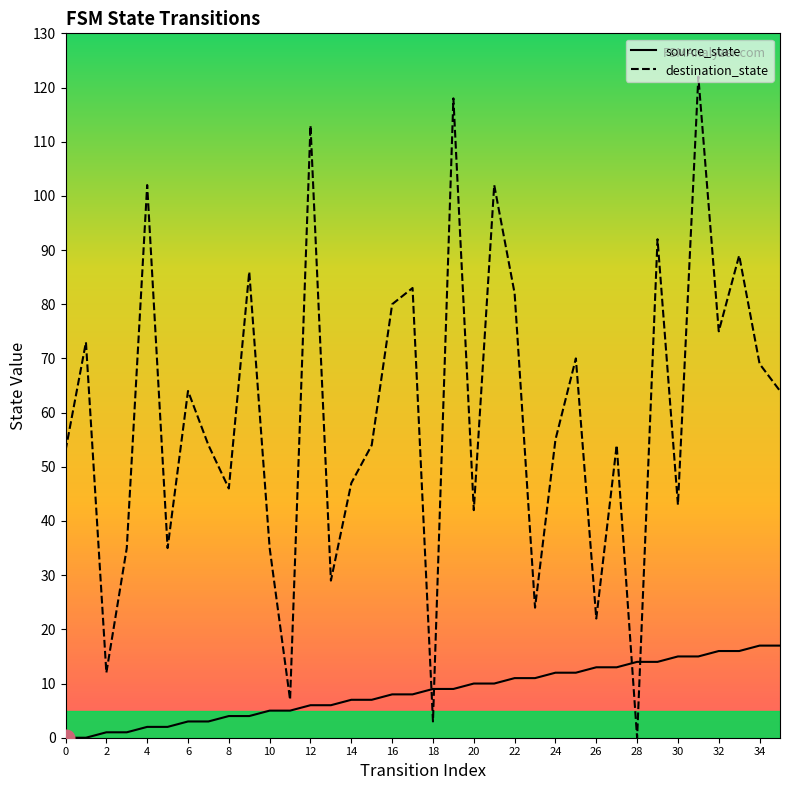

Is the value of source_state at 16 greater than the value of destination_state at 10?

No